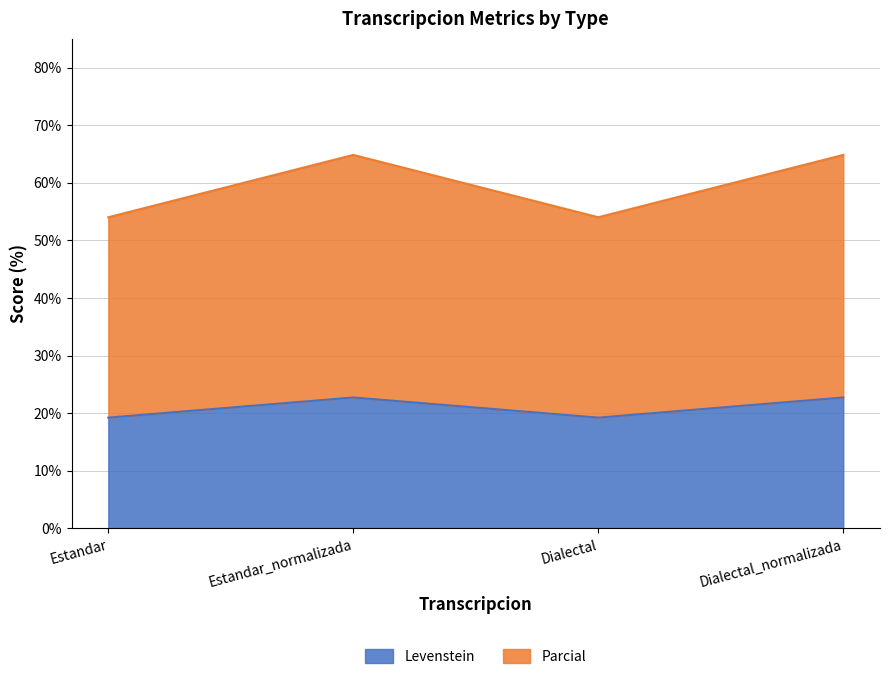

What is the sum of the Parcial values at Dialectal and Estandar?

108.0